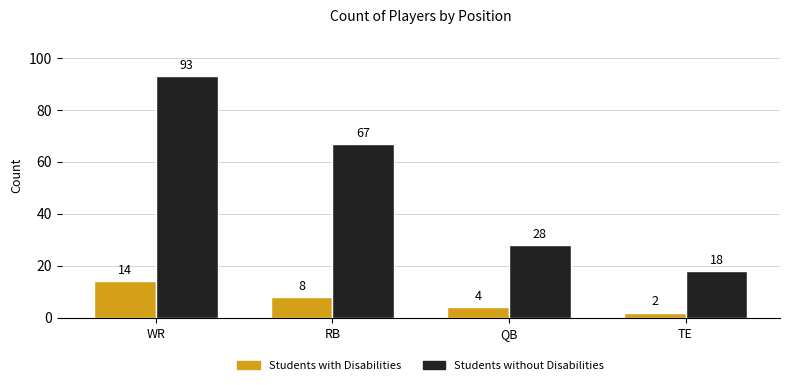

How many data points does each series have?

4